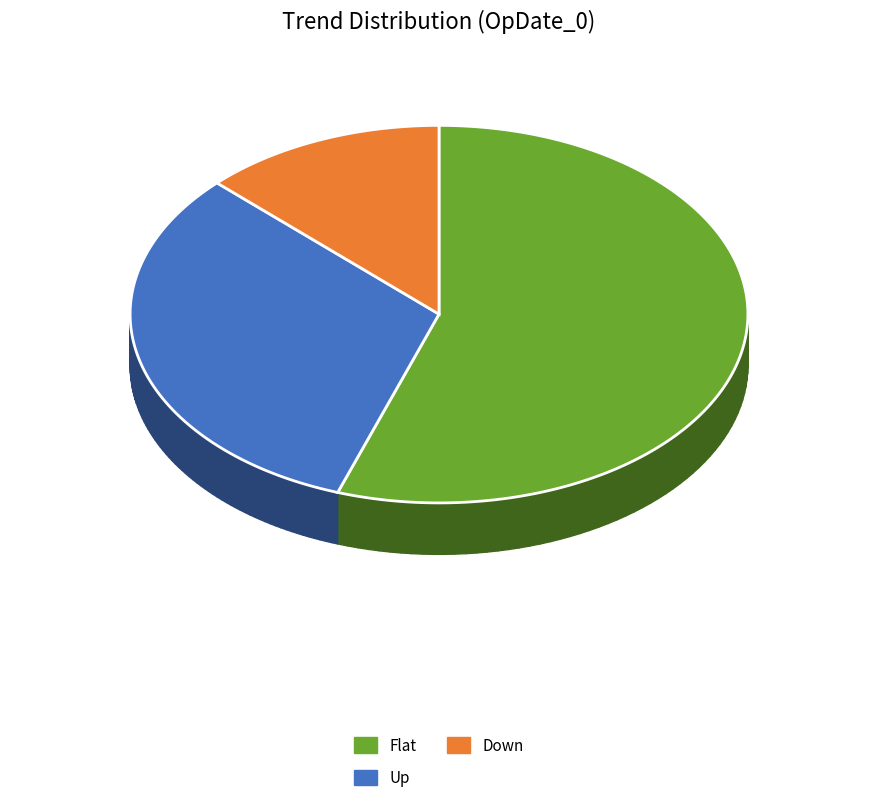

To the nearest percent, what is the difference between the Flat and Up slice percentages?

23%